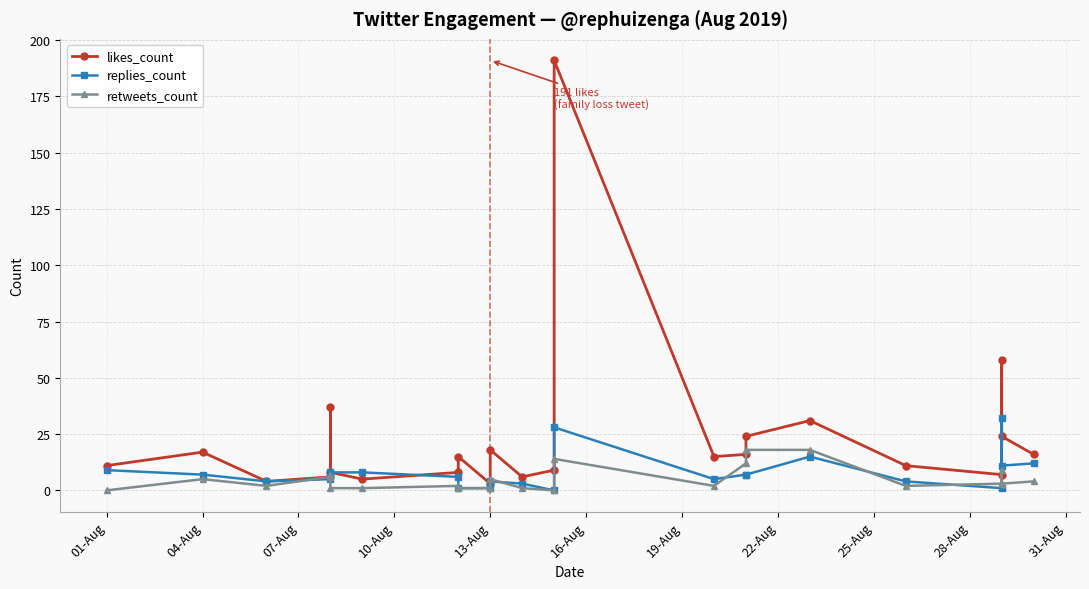

Rank the series at 07-Aug from lowest to highest value.

retweets_count, likes_count, replies_count